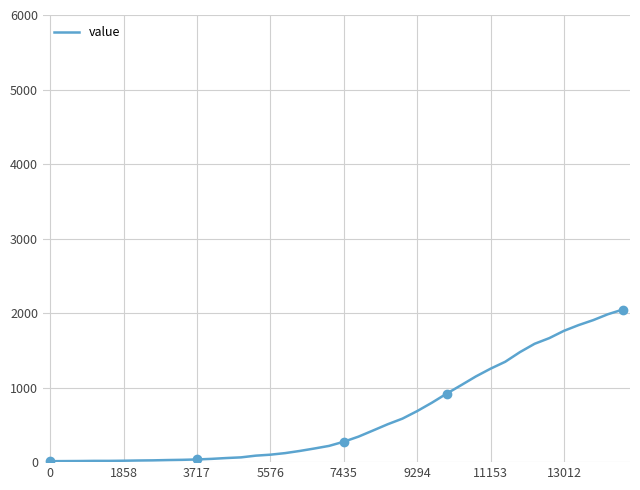

True or false: there are more than 2 points higher than both neighbors.

False